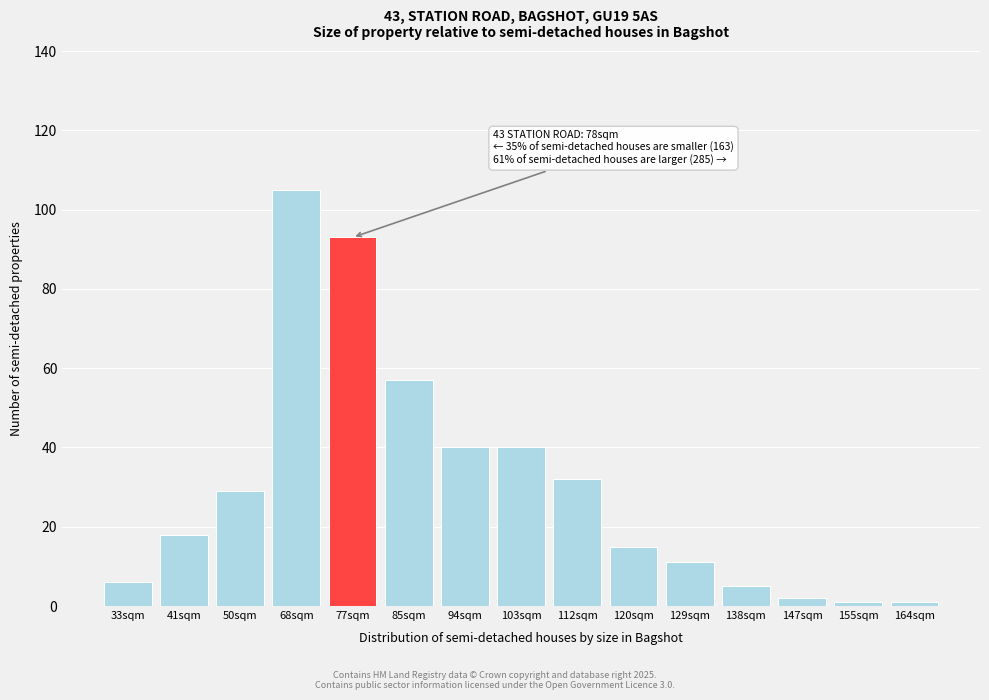

Reading left to right, list all the values displayed in this chart.

6	18	29	105	93	57	40	40	32	15	11	5	2	1	1